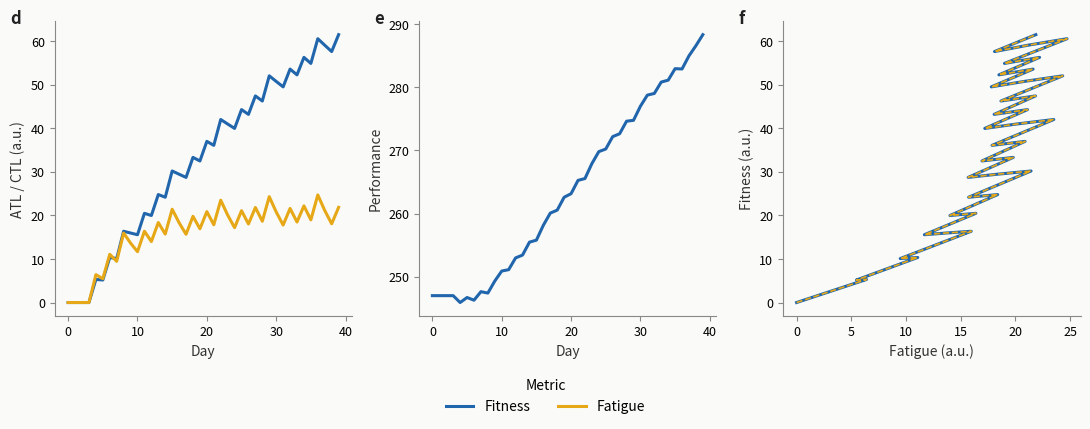

Which series has the largest total across all categories?

Performance